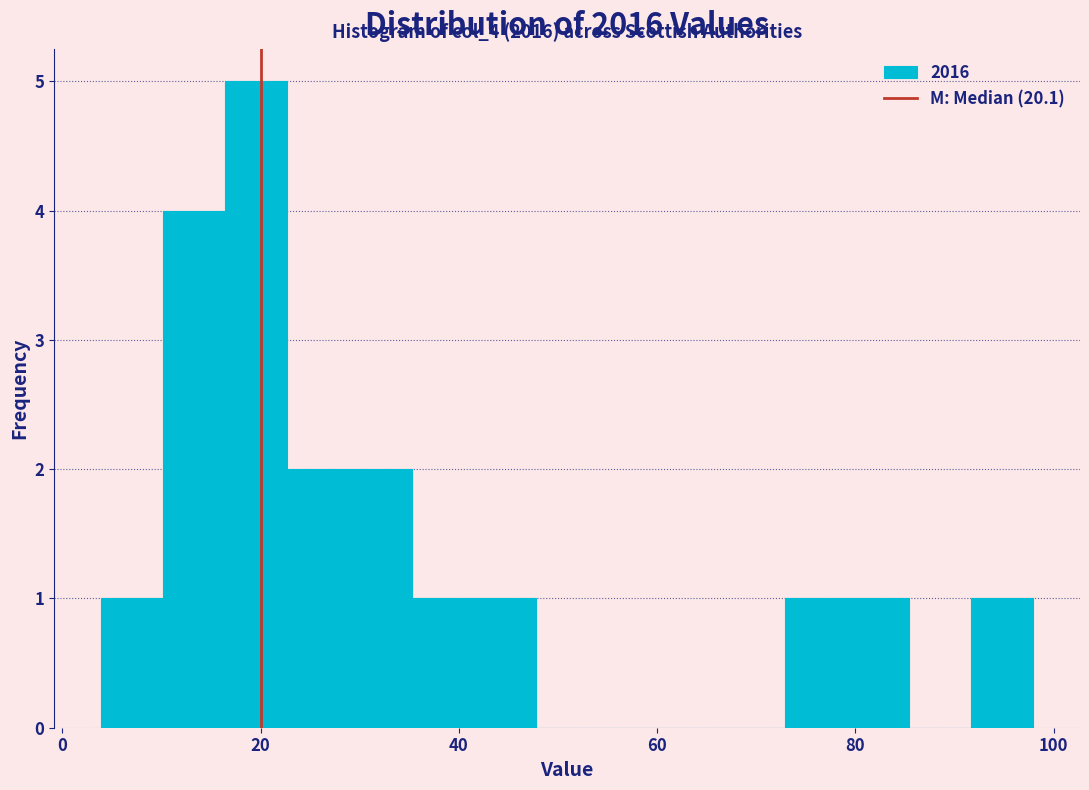

Read against the x-axis, roughly where is the centre of the tallest bar?

20